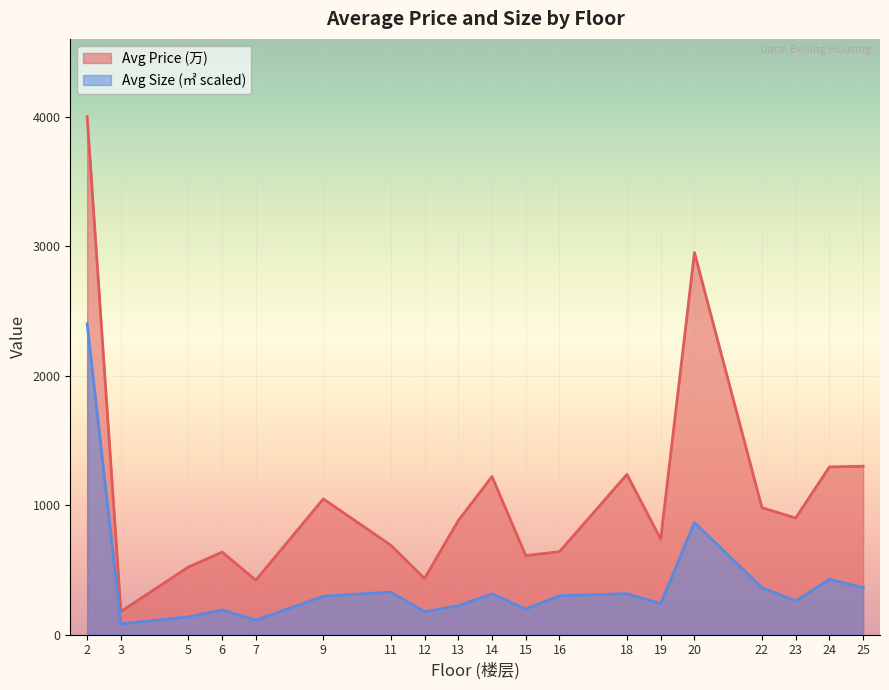

The value of Avg Size at 14 is 173. True or false?

False